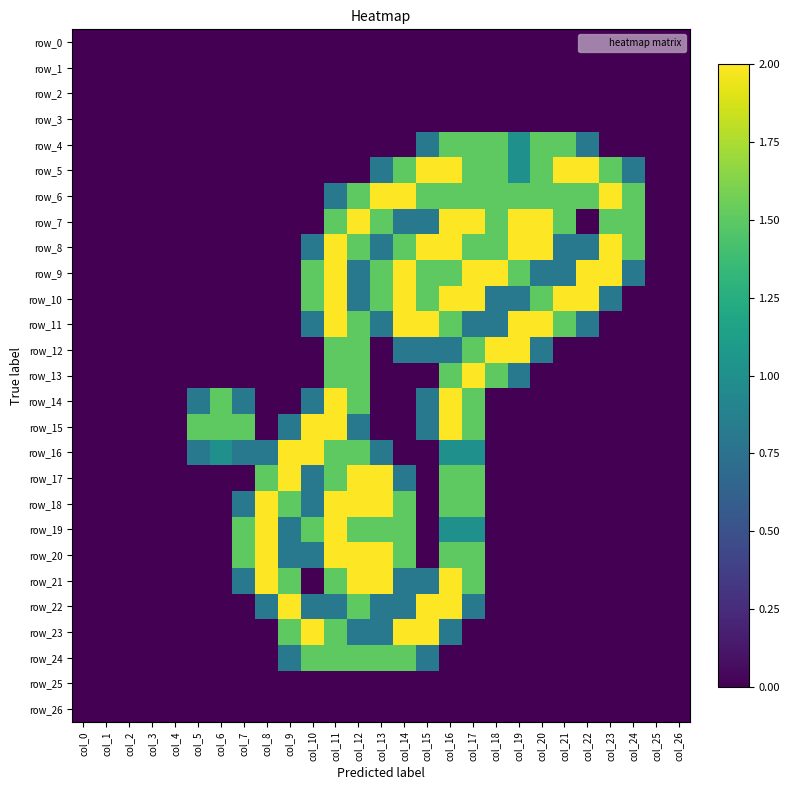

Rank the series at col_2 from lowest to highest value.

row_0, row_1, row_2, row_3, row_4, row_5, row_6, row_7, row_8, row_9, row_10, row_11, row_12, row_13, row_14, row_15, row_16, row_17, row_18, row_19, row_20, row_21, row_22, row_23, row_24, row_25, row_26